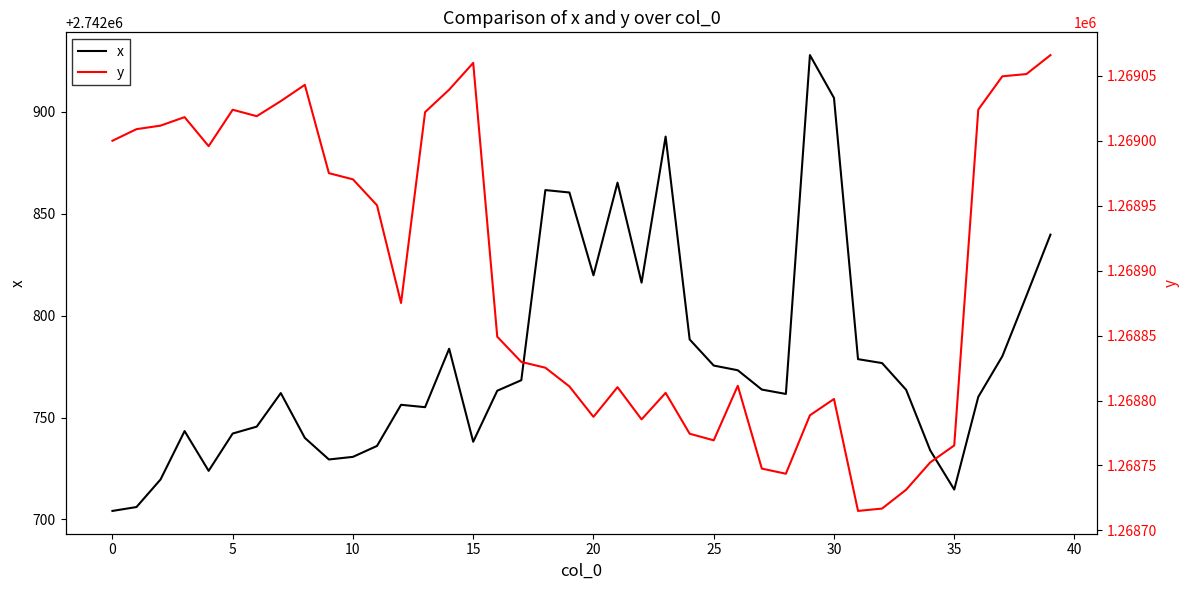

True or false: y and x cross at least once.

False